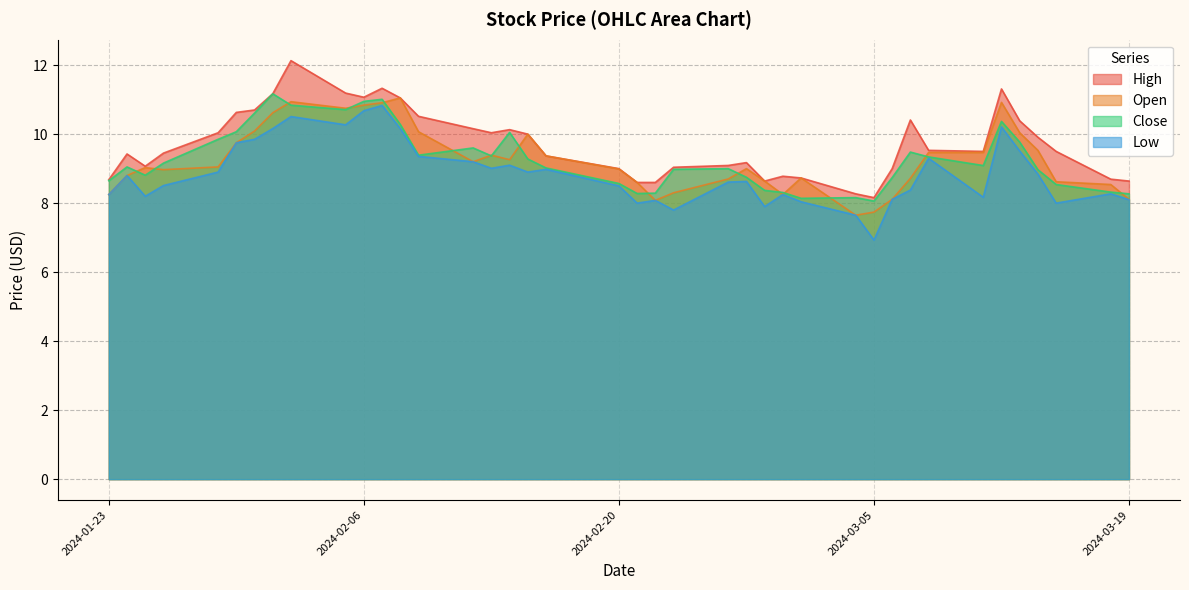

What is the greatest value displayed?

12.1